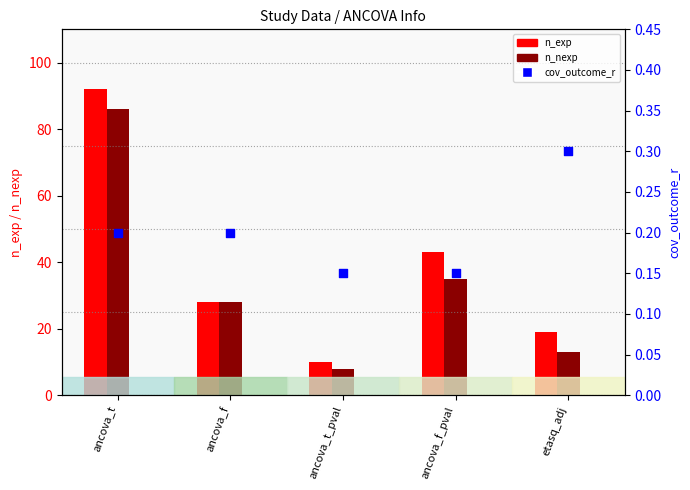

Which series reaches the minimum Y coordinate?

cov_outcome_r